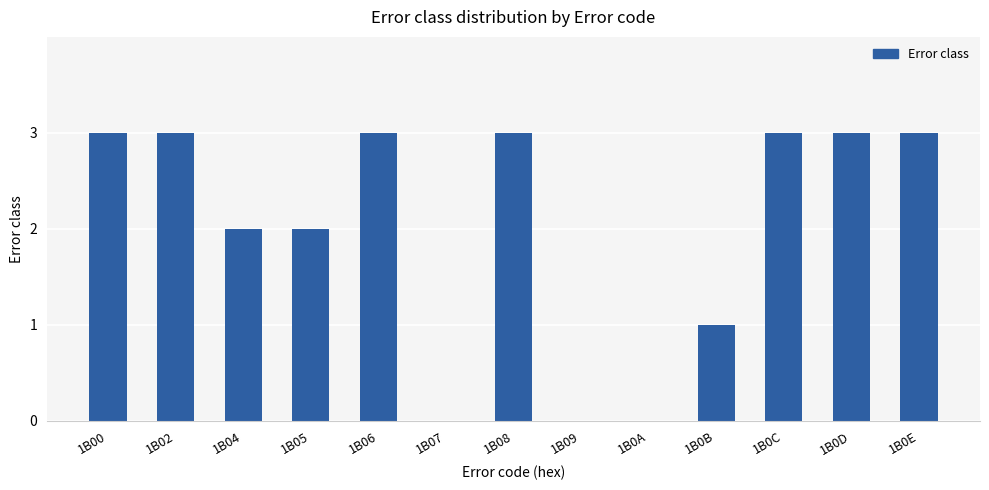

What is the greatest value displayed?

3